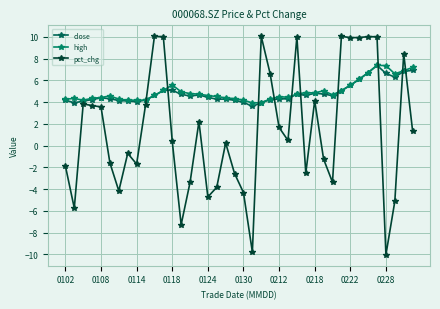

Rank the series by their maximum value, from highest to lowest.

pct_chg, close, high